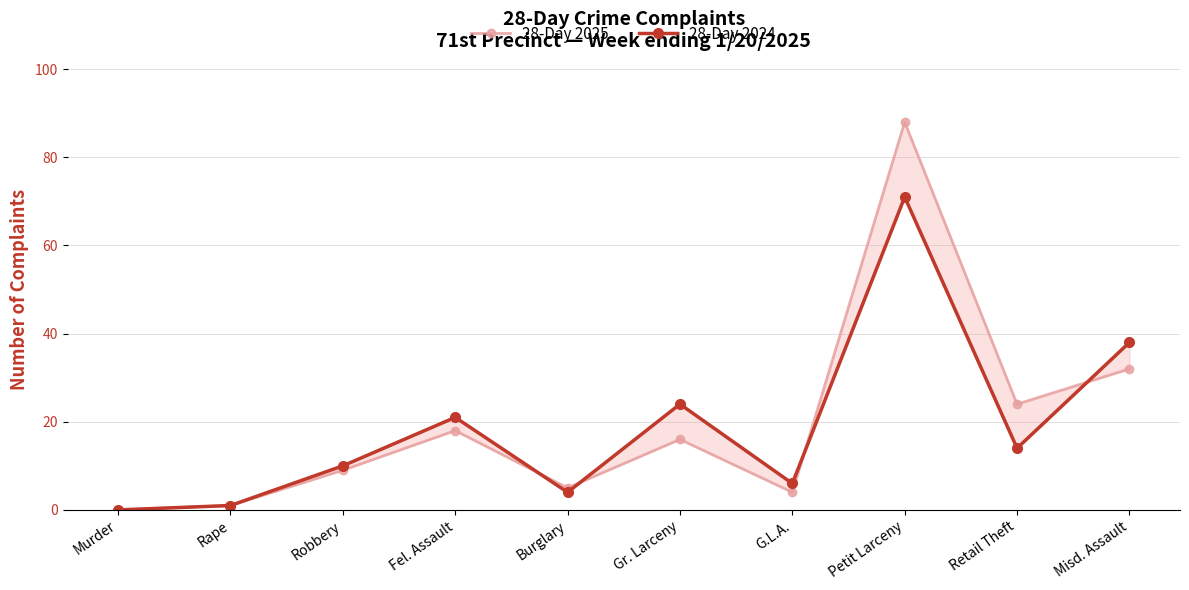

Between Gr. Larceny and Fel. Assault, which is larger?

Fel. Assault